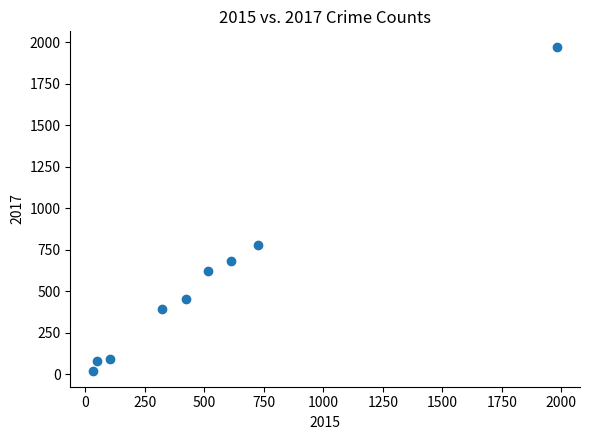

What is the average X value?

530